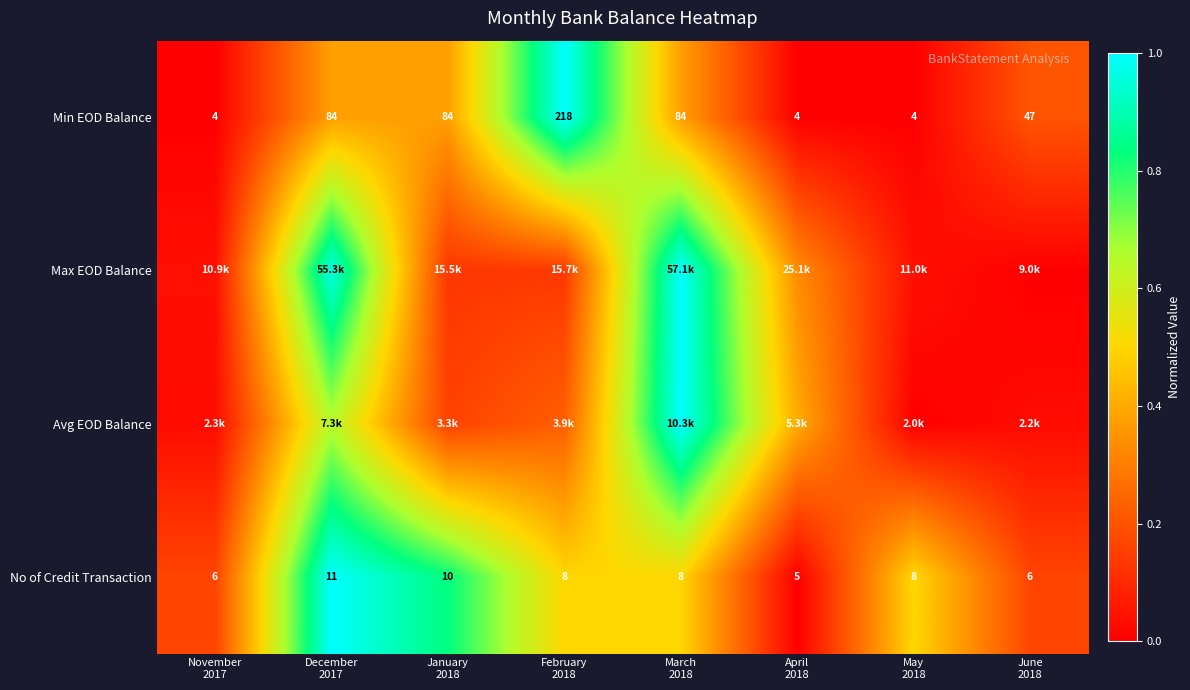

How many values in the Min EOD Balance series are below 84?

4